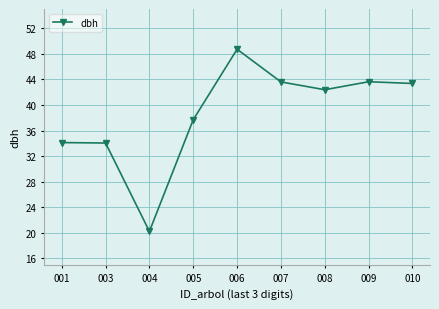

What is the sum of all values?

347.8